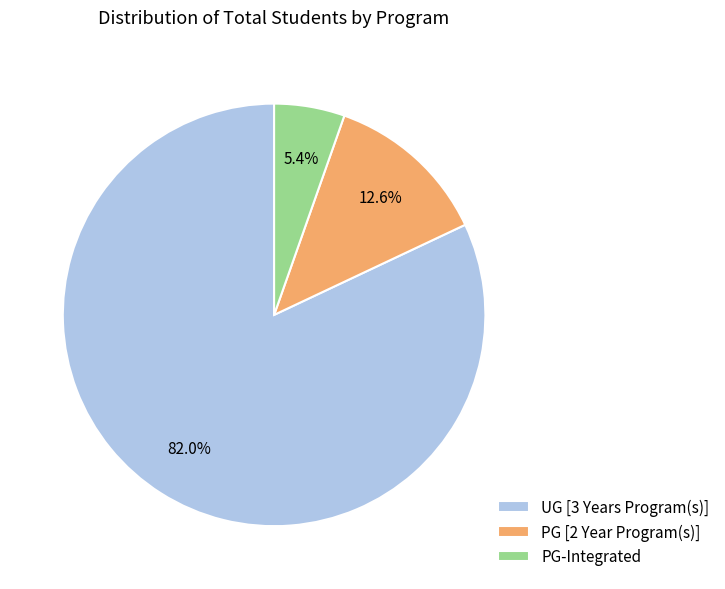

How many segments does this pie chart have?

3